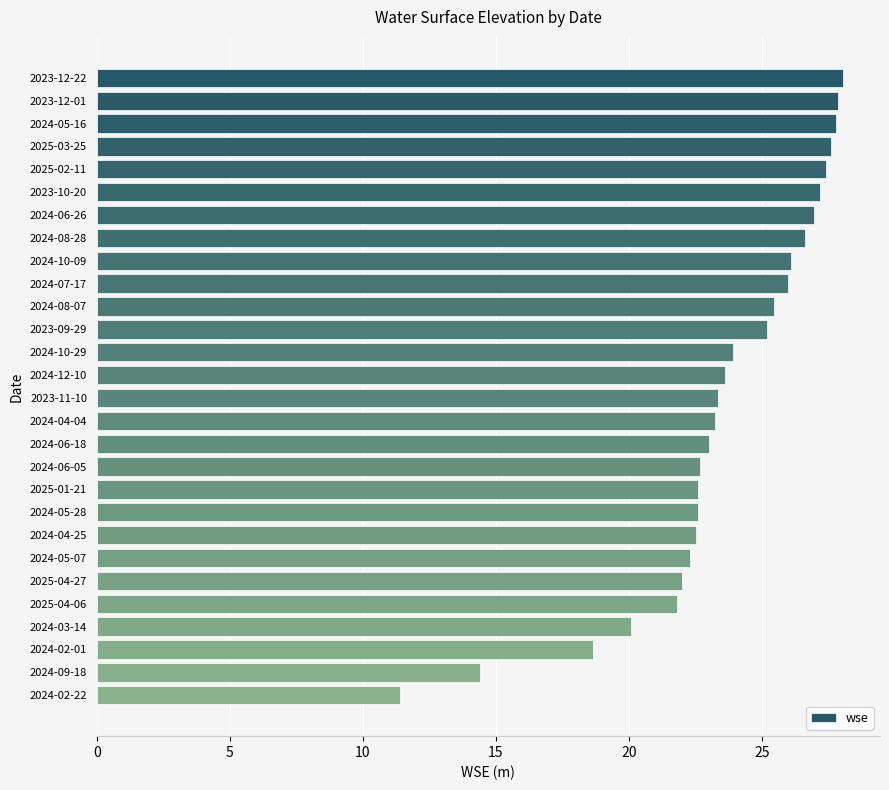

True or false: the data shows 9.1 at 2024-03-14.

False